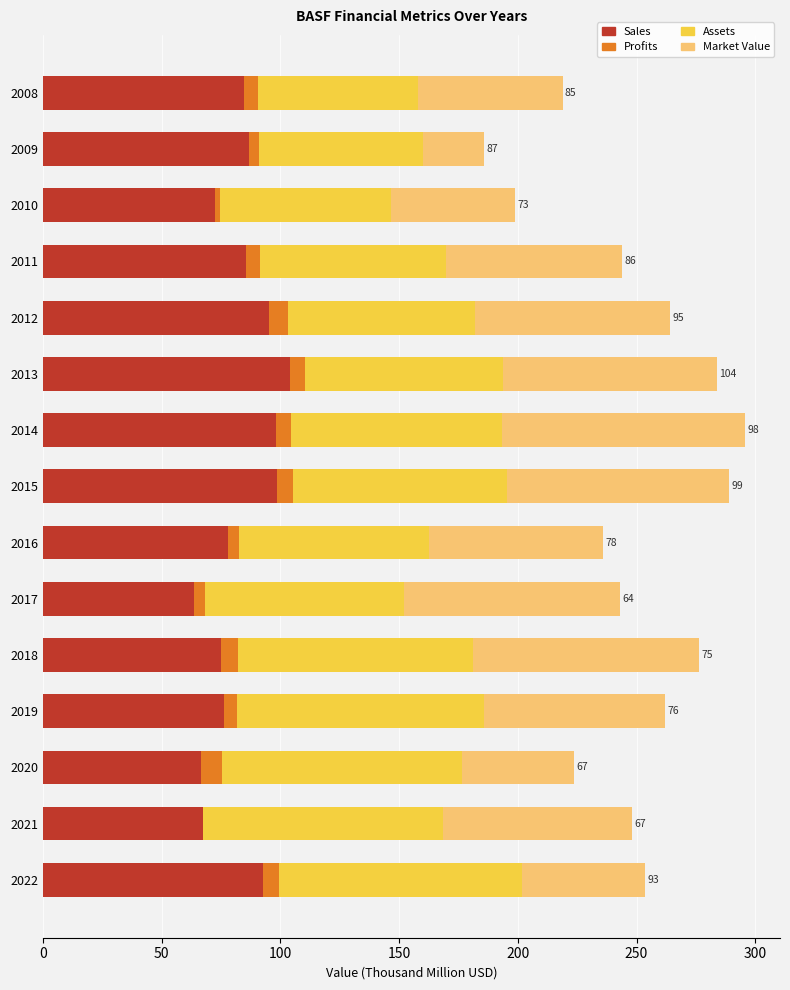

What is the total value across all series at 2012?

264.2